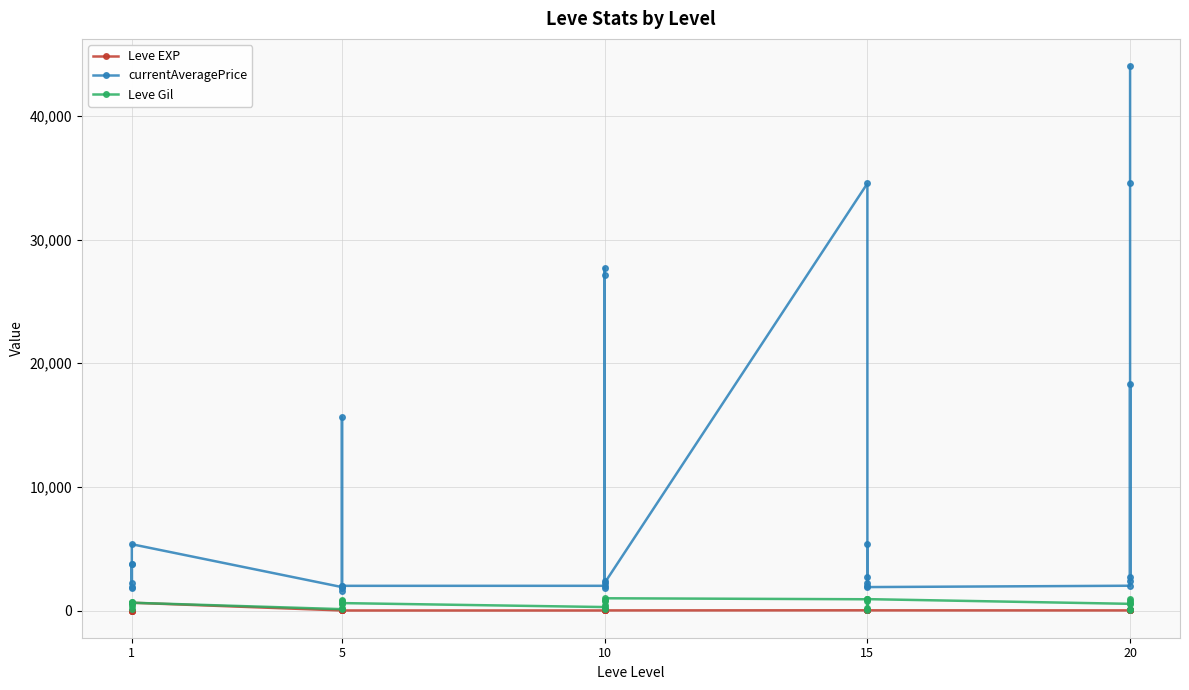

True or false: Leve Gil and Leve EXP cross at least once.

True